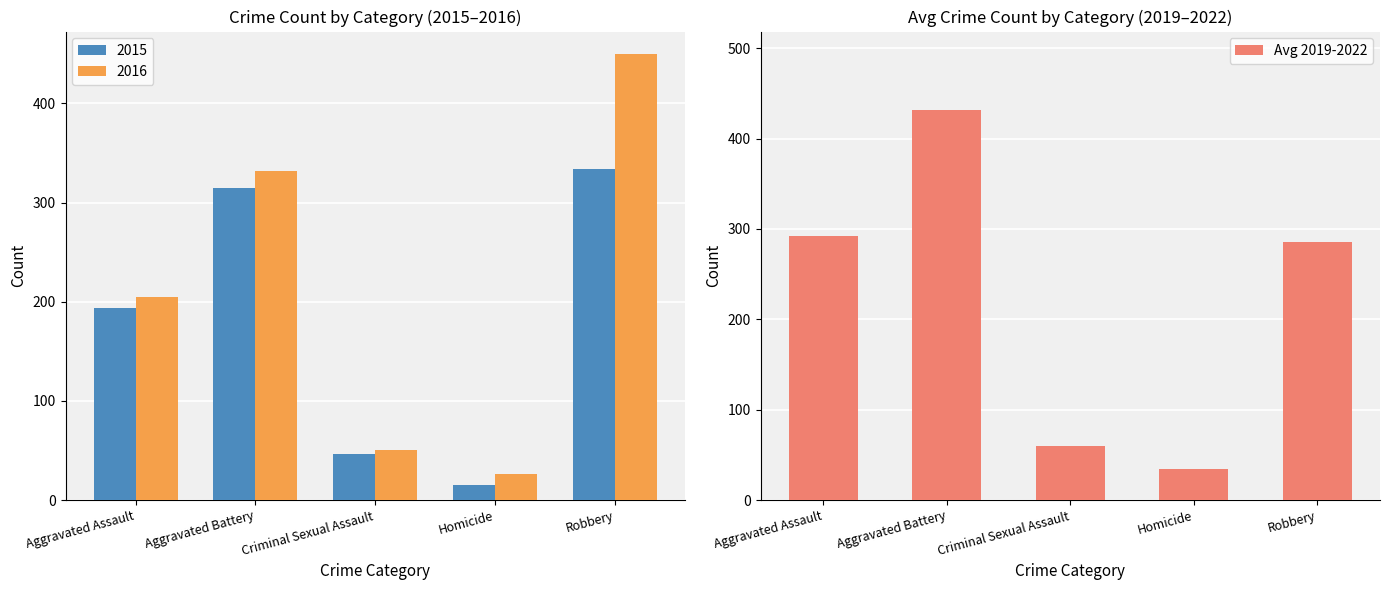

What is the change in value from Aggravated Battery to Homicide?

-398